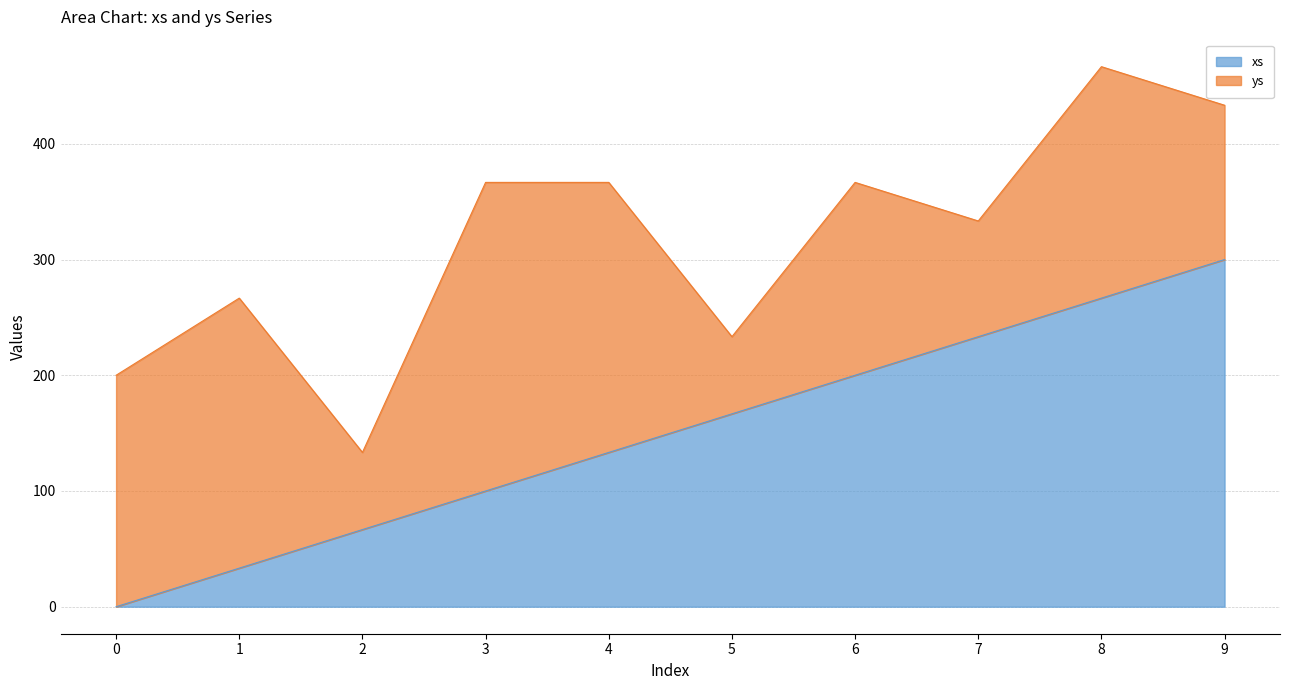

What value does the data have at 3?

100.0